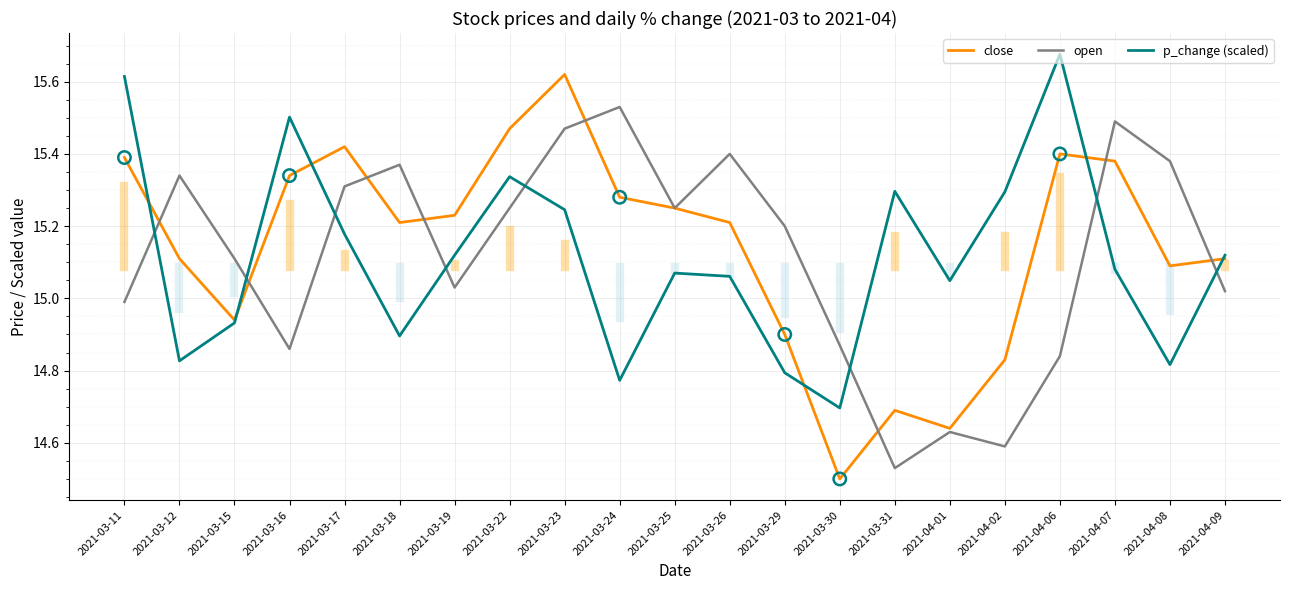

What are all the series names shown in the legend?

close, open, p_change (scaled)